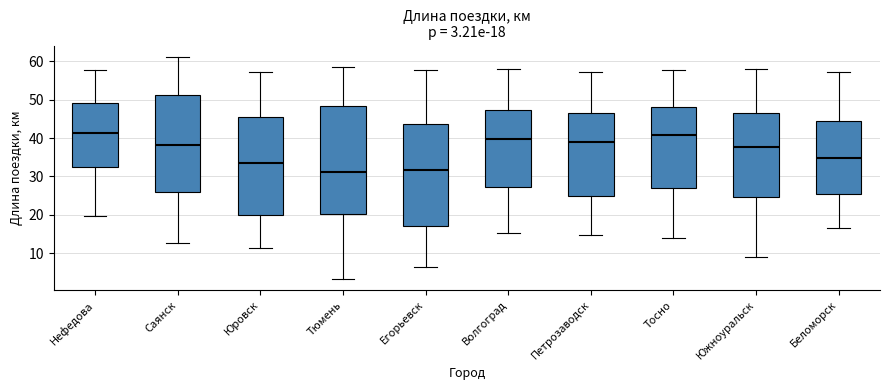

Which box is the tallest, from its lower edge to its upper edge?

Тюмень